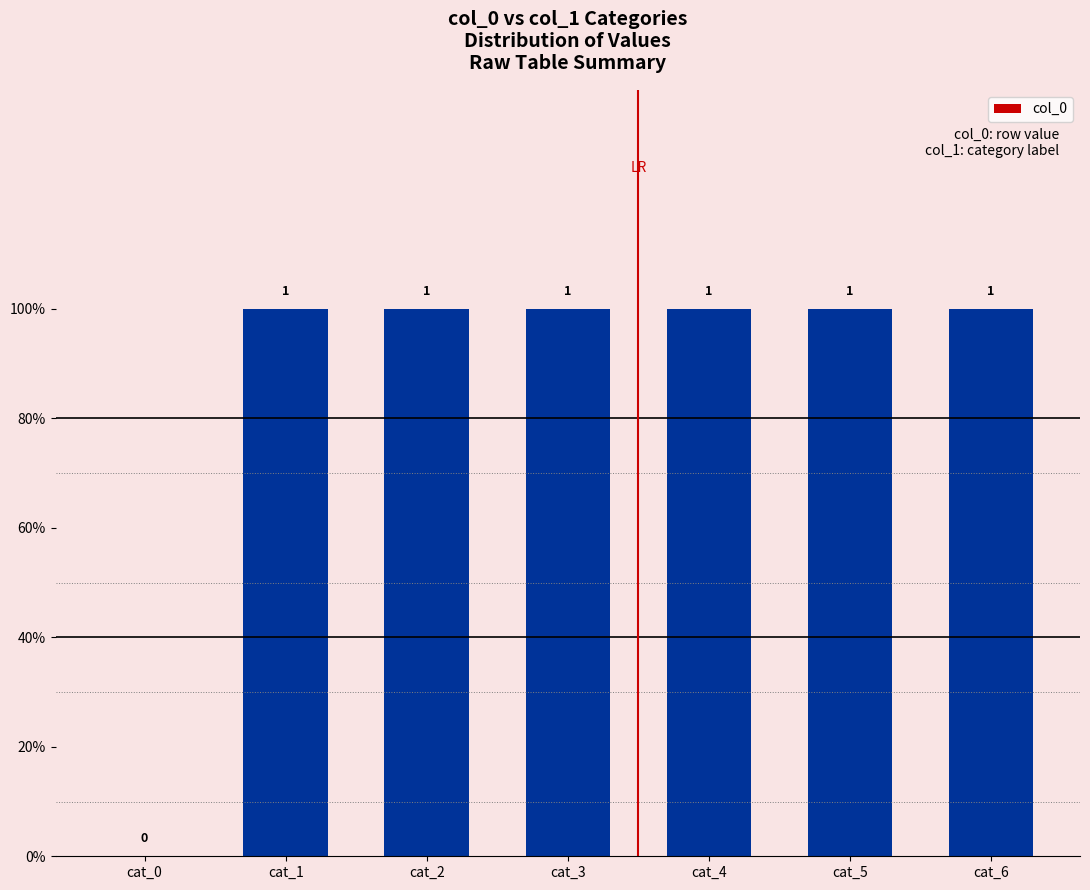

What is the sum of all values?

6